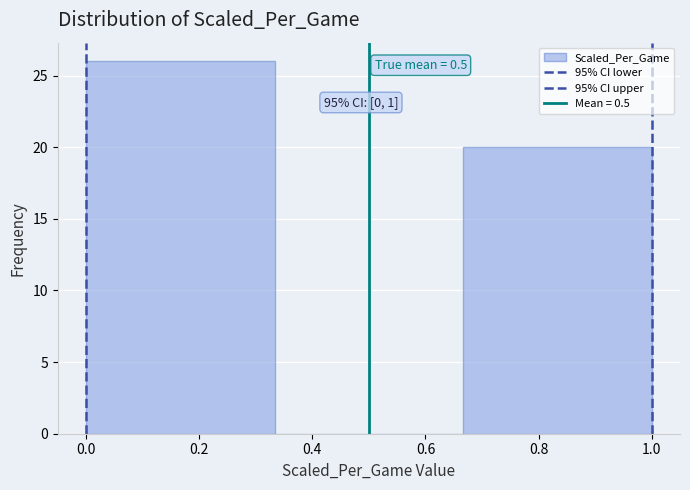

Which range on the x-axis has the tallest bar?

0.00 to 0.34